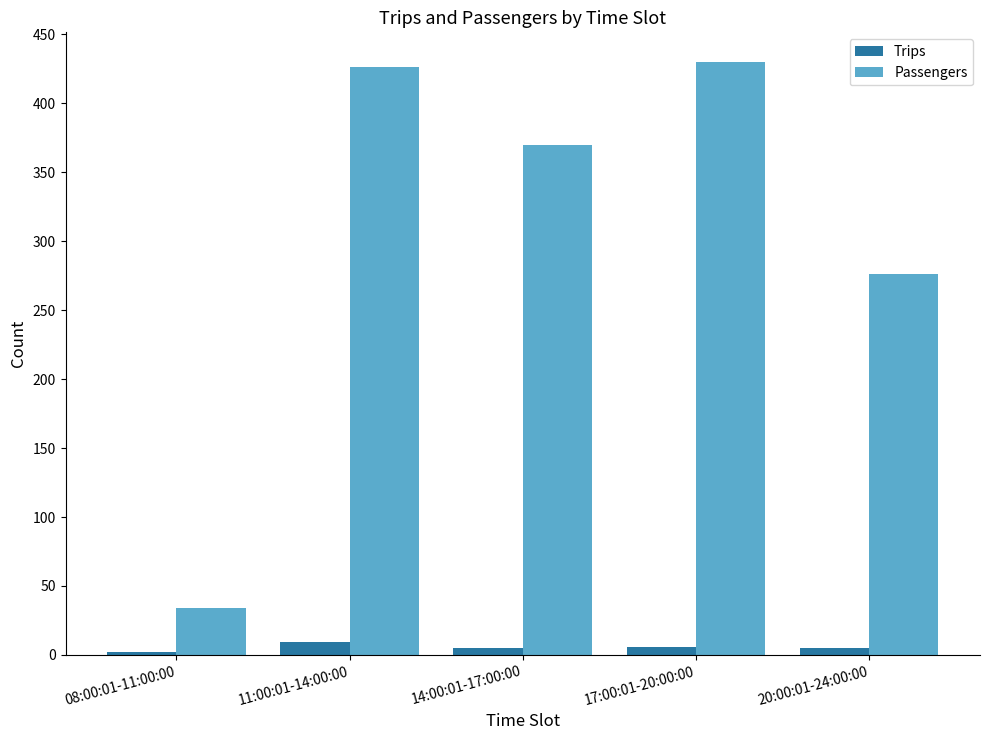

Which series has the largest total across all categories?

Passengers